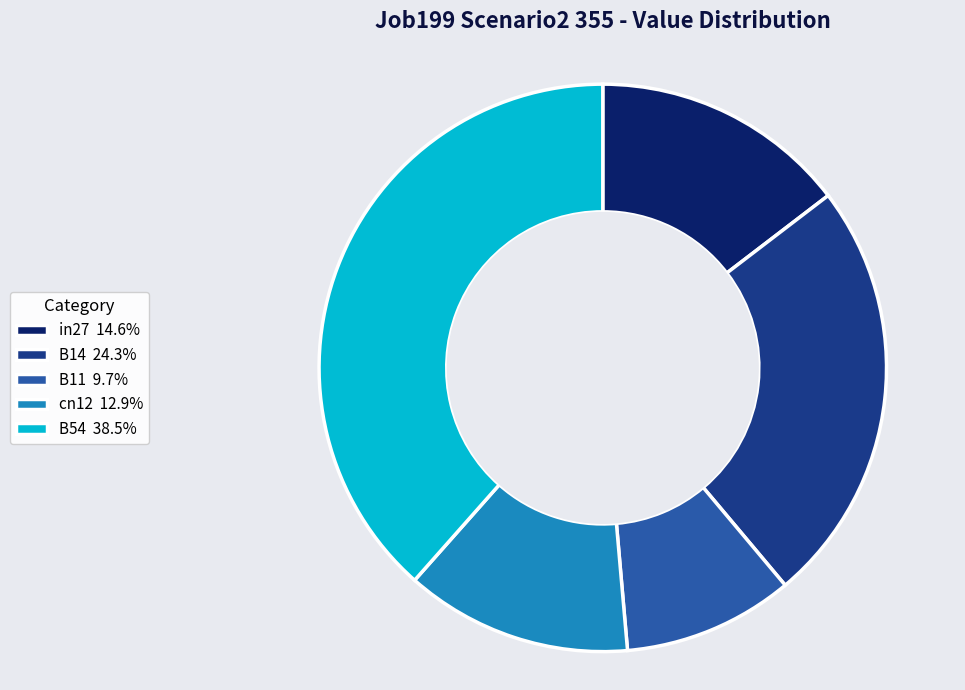

Does cn12 12.9% represent more than half of the total?

No